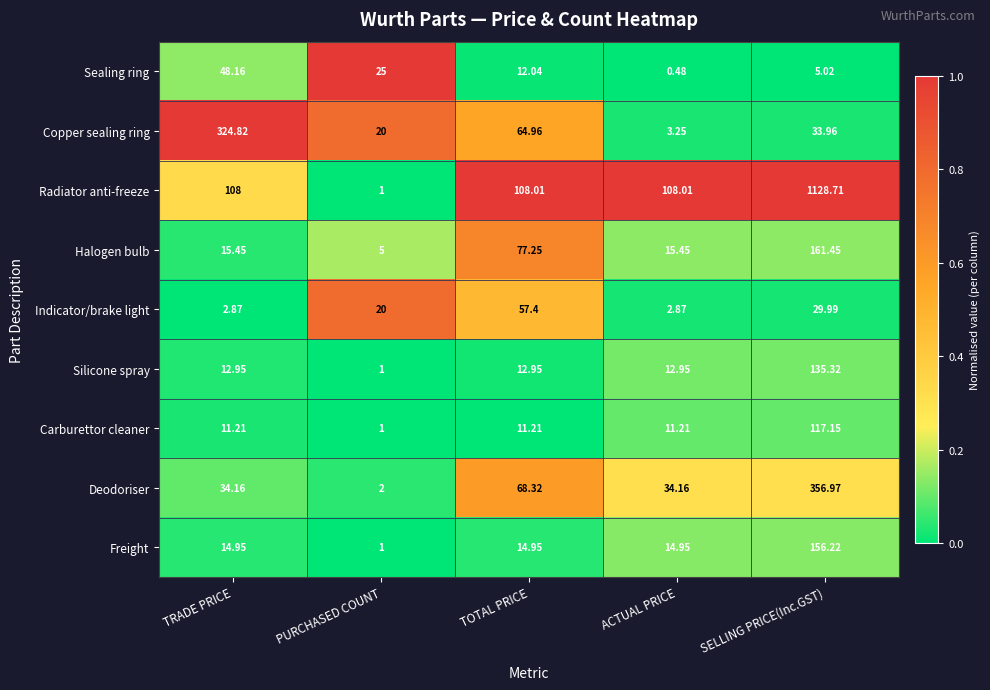

Which category has the highest value across all series?

SELLING PRICE(Inc.GST)